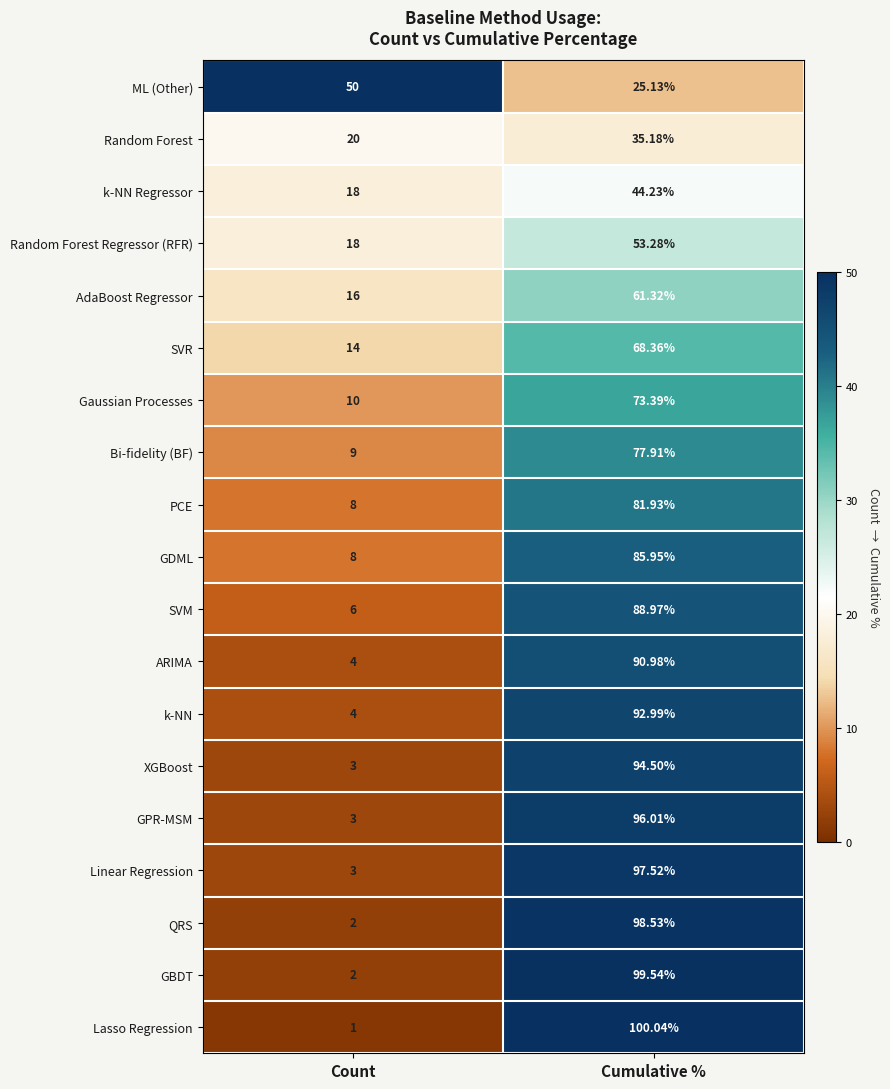

Is the value of GBDT at Cumulative % greater than the value of Lasso Regression at Count?

Yes